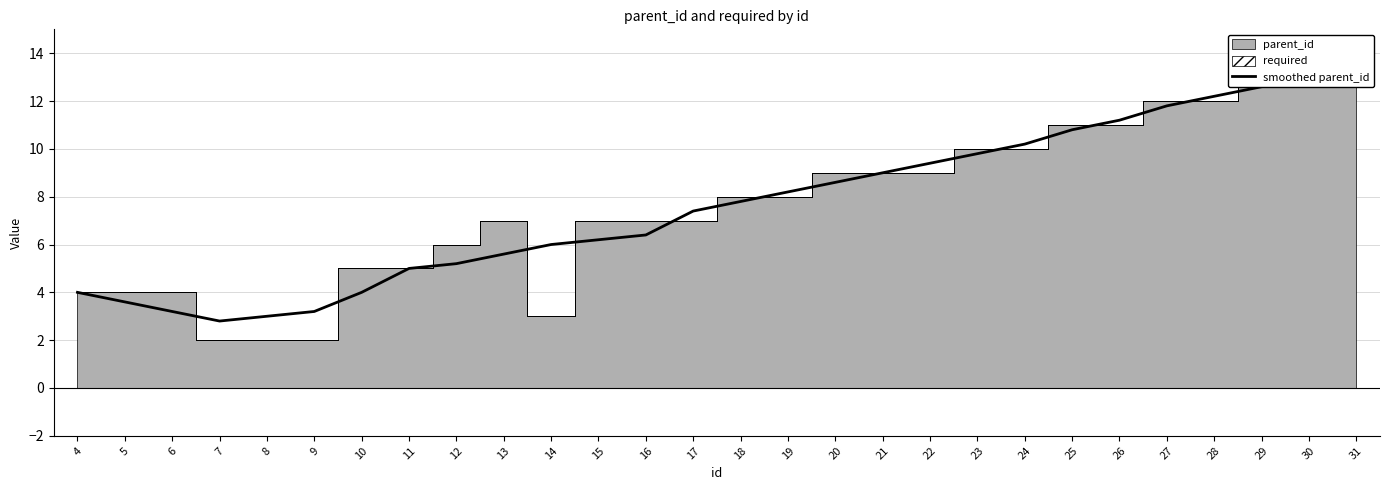

The value at 6 is 3.2. True or false?

True